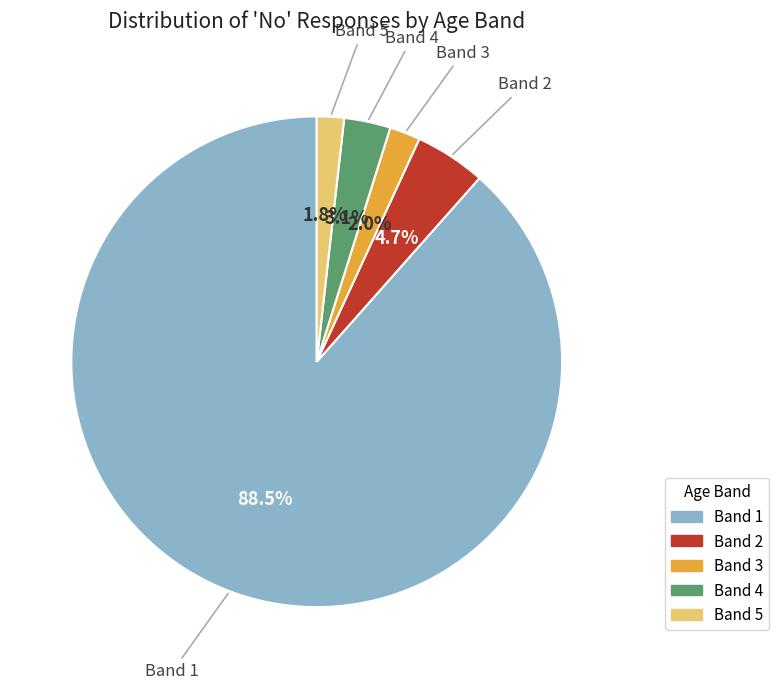

How much of the chart is everything except Band 5?

98.2%